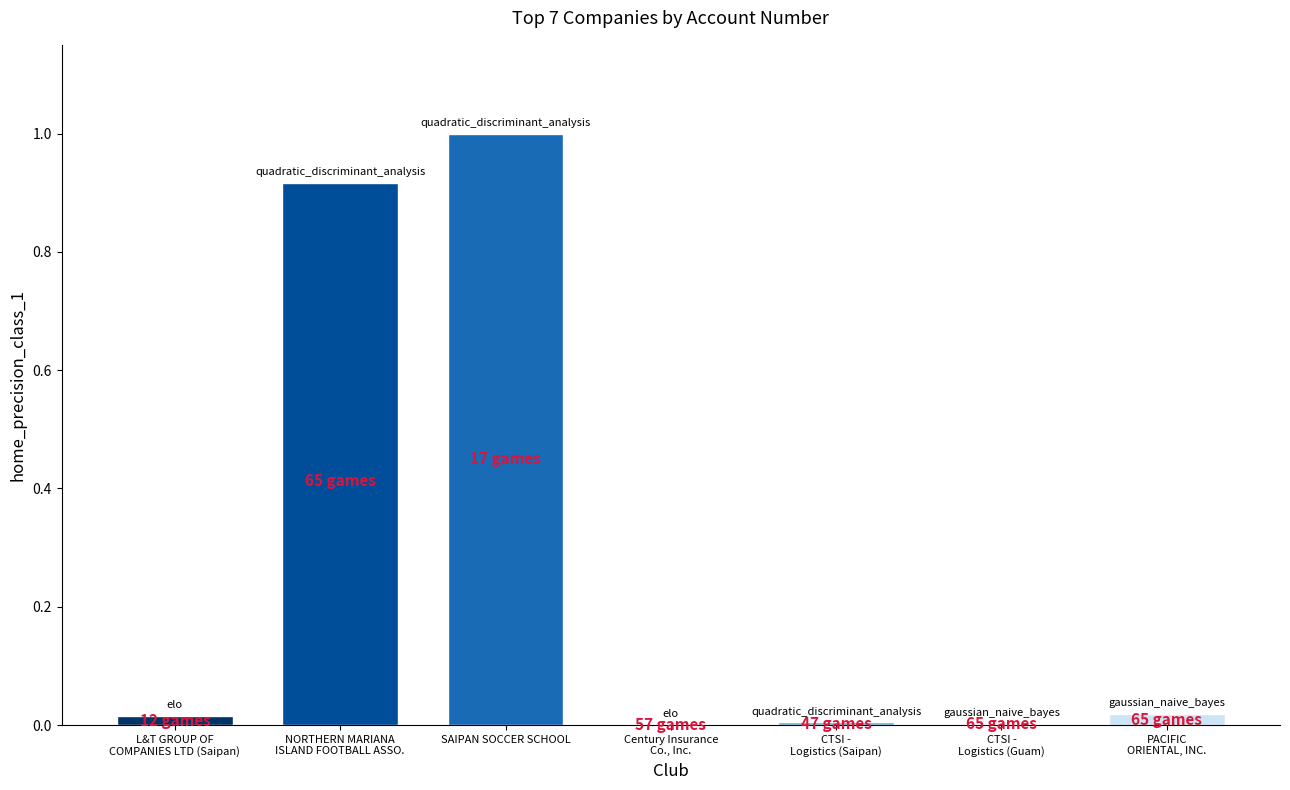

Is it true that the value at SAIPAN SOCCER SCHOOL is 1.4?

False